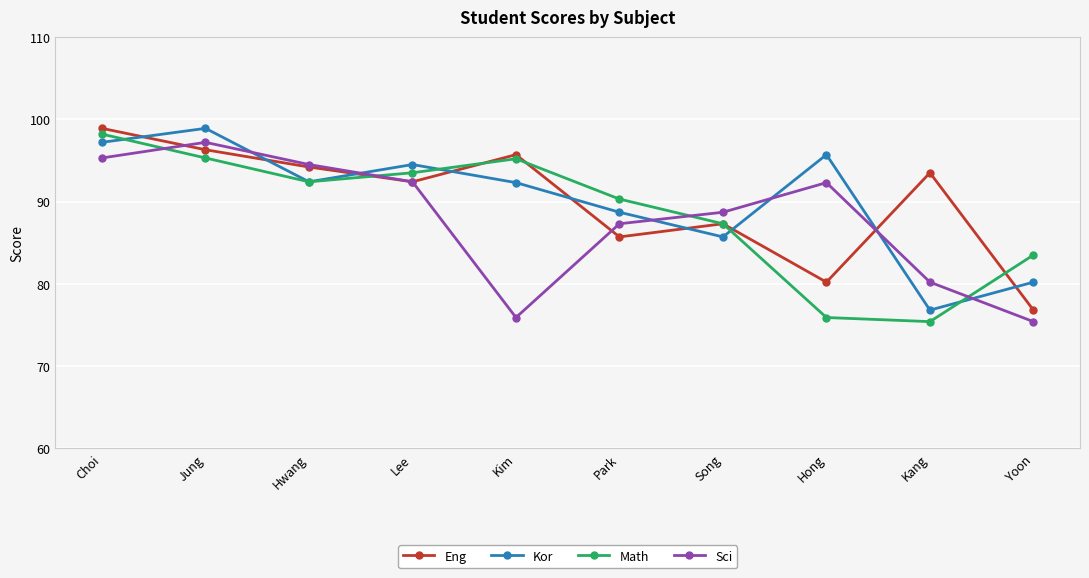

What is the difference between the highest and lowest values at Hwang?

2.1